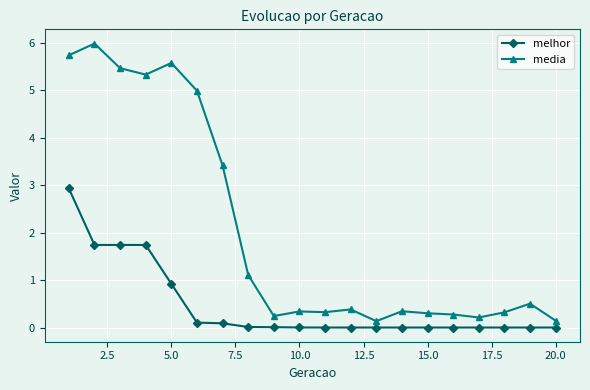

Rank the series by their maximum value, from highest to lowest.

media, melhor